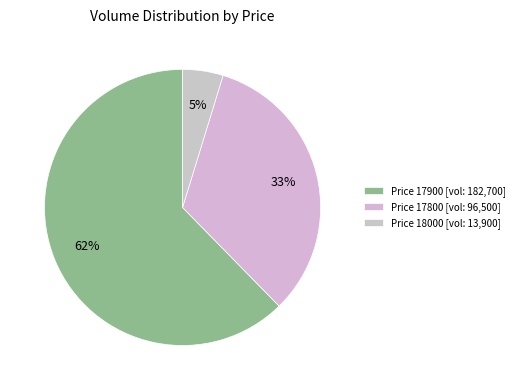

How many slices are in this pie chart?

3